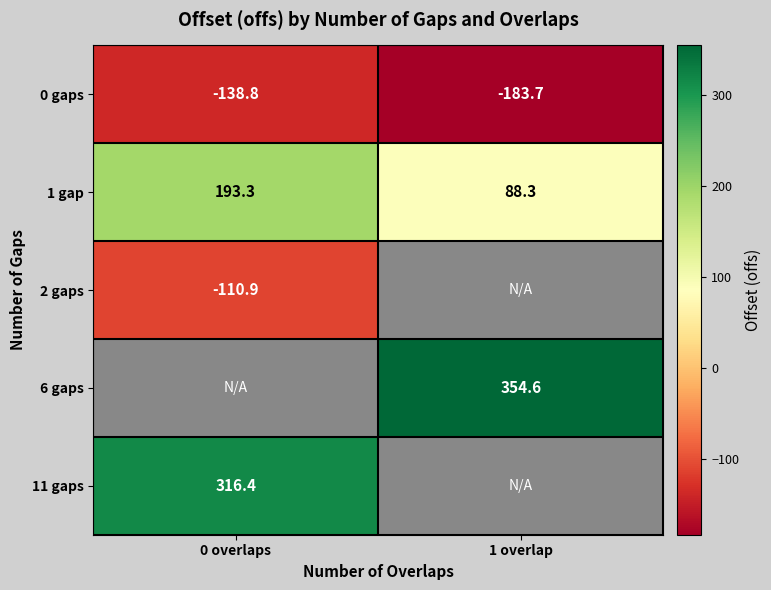

What is the difference between the highest and lowest values at 1 overlap?

538.3